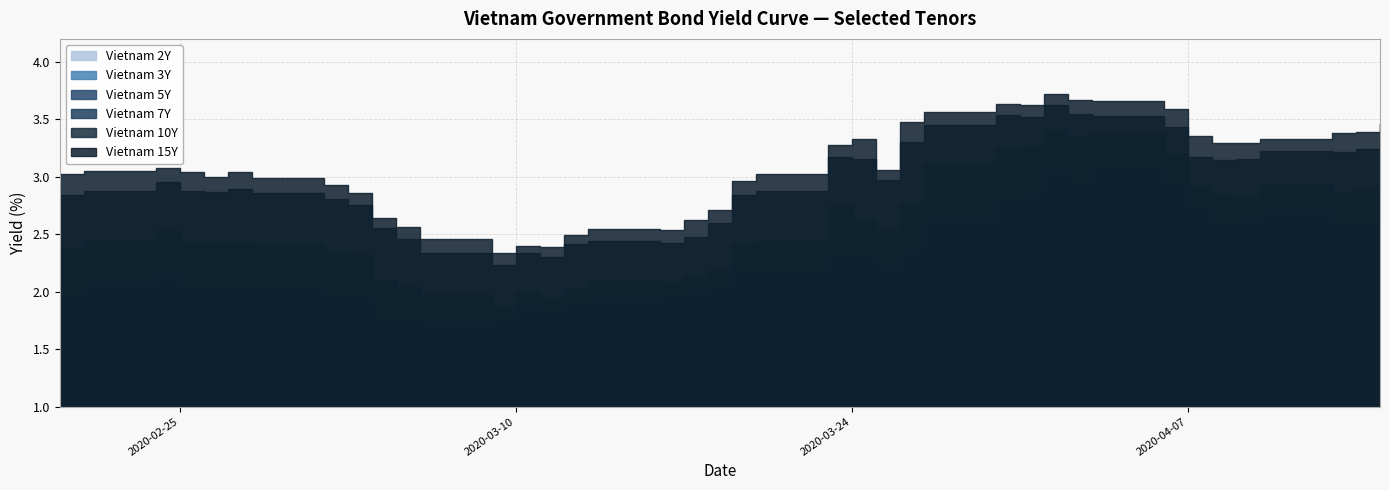

What are all the series names shown in the legend?

Vietnam 2Y, Vietnam 3Y, Vietnam 5Y, Vietnam 7Y, Vietnam 10Y, Vietnam 15Y